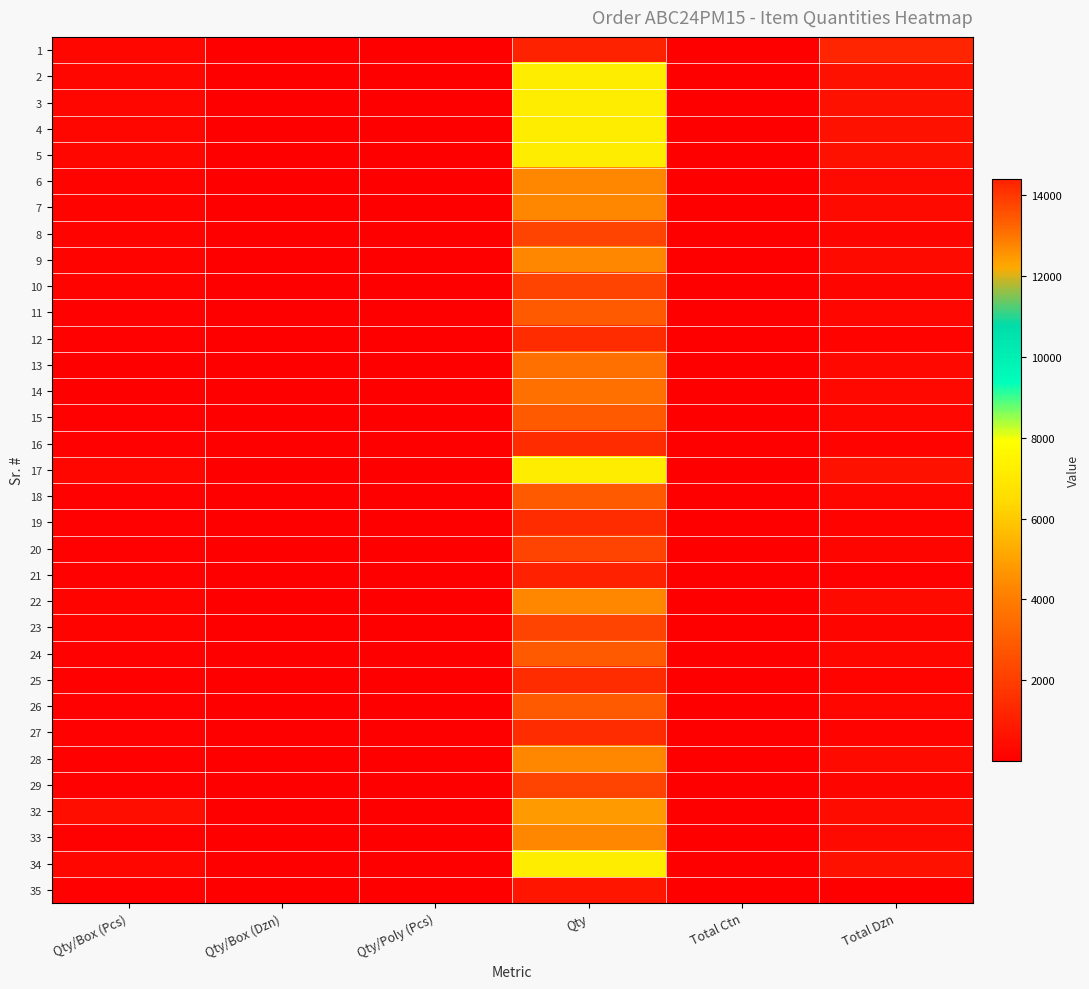

Reading right to left, transcribe all the data shown in this chart.

1: Total Dzn=1200	Total Ctn=60	Qty=14400	Qty/Poly (Pcs)=12	Qty/Box (Dzn)=20	Qty/Box (Pcs)=240
2: Total Dzn=600	Total Ctn=30	Qty=7200	Qty/Poly (Pcs)=12	Qty/Box (Dzn)=20	Qty/Box (Pcs)=240
3: Total Dzn=600	Total Ctn=30	Qty=7200	Qty/Poly (Pcs)=12	Qty/Box (Dzn)=20	Qty/Box (Pcs)=240
4: Total Dzn=600	Total Ctn=30	Qty=7200	Qty/Poly (Pcs)=12	Qty/Box (Dzn)=20	Qty/Box (Pcs)=240
5: Total Dzn=600	Total Ctn=30	Qty=7200	Qty/Poly (Pcs)=12	Qty/Box (Dzn)=20	Qty/Box (Pcs)=240
6: Total Dzn=360	Total Ctn=30	Qty=4320	Qty/Poly (Pcs)=12	Qty/Box (Dzn)=12	Qty/Box (Pcs)=144
7: Total Dzn=360	Total Ctn=30	Qty=4320	Qty/Poly (Pcs)=12	Qty/Box (Dzn)=12	Qty/Box (Pcs)=144
8: Total Dzn=180	Total Ctn=15	Qty=2160	Qty/Poly (Pcs)=12	Qty/Box (Dzn)=12	Qty/Box (Pcs)=144
9: Total Dzn=360	Total Ctn=30	Qty=4320	Qty/Poly (Pcs)=12	Qty/Box (Dzn)=12	Qty/Box (Pcs)=144
10: Total Dzn=180	Total Ctn=15	Qty=2160	Qty/Poly (Pcs)=12	Qty/Box (Dzn)=12	Qty/Box (Pcs)=144
11: Total Dzn=240	Total Ctn=30	Qty=2880	Qty/Poly (Pcs)=12	Qty/Box (Dzn)=8	Qty/Box (Pcs)=96
12: Total Dzn=120	Total Ctn=15	Qty=1440	Qty/Poly (Pcs)=12	Qty/Box (Dzn)=8	Qty/Box (Pcs)=96
13: Total Dzn=300	Total Ctn=60	Qty=3600	Qty/Poly (Pcs)=12	Qty/Box (Dzn)=5	Qty/Box (Pcs)=60
14: Total Dzn=300	Total Ctn=60	Qty=3600	Qty/Poly (Pcs)=12	Qty/Box (Dzn)=5	Qty/Box (Pcs)=60
15: Total Dzn=240	Total Ctn=30	Qty=2880	Qty/Poly (Pcs)=12	Qty/Box (Dzn)=8	Qty/Box (Pcs)=96
16: Total Dzn=120	Total Ctn=15	Qty=1440	Qty/Poly (Pcs)=12	Qty/Box (Dzn)=8	Qty/Box (Pcs)=96
17: Total Dzn=600	Total Ctn=30	Qty=7200	Qty/Poly (Pcs)=12	Qty/Box (Dzn)=20	Qty/Box (Pcs)=240
18: Total Dzn=240	Total Ctn=30	Qty=2880	Qty/Poly (Pcs)=12	Qty/Box (Dzn)=12	Qty/Box (Pcs)=96
19: Total Dzn=120	Total Ctn=15	Qty=1440	Qty/Poly (Pcs)=12	Qty/Box (Dzn)=12	Qty/Box (Pcs)=96
20: Total Dzn=180	Total Ctn=30	Qty=2160	Qty/Poly (Pcs)=12	Qty/Box (Dzn)=6	Qty/Box (Pcs)=72
21: Total Dzn=90	Total Ctn=15	Qty=1080	Qty/Poly (Pcs)=12	Qty/Box (Dzn)=6	Qty/Box (Pcs)=72
22: Total Dzn=360	Total Ctn=30	Qty=4320	Qty/Poly (Pcs)=12	Qty/Box (Dzn)=12	Qty/Box (Pcs)=144
23: Total Dzn=180	Total Ctn=15	Qty=2160	Qty/Poly (Pcs)=12	Qty/Box (Dzn)=12	Qty/Box (Pcs)=144
24: Total Dzn=240	Total Ctn=30	Qty=2880	Qty/Poly (Pcs)=12	Qty/Box (Dzn)=8	Qty/Box (Pcs)=96
25: Total Dzn=120	Total Ctn=15	Qty=1440	Qty/Poly (Pcs)=12	Qty/Box (Dzn)=8	Qty/Box (Pcs)=96
26: Total Dzn=240	Total Ctn=30	Qty=2880	Qty/Poly (Pcs)=12	Qty/Box (Dzn)=8	Qty/Box (Pcs)=96
27: Total Dzn=120	Total Ctn=15	Qty=1440	Qty/Poly (Pcs)=12	Qty/Box (Dzn)=8	Qty/Box (Pcs)=96
28: Total Dzn=360	Total Ctn=60	Qty=4320	Qty/Poly (Pcs)=12	Qty/Box (Dzn)=6	Qty/Box (Pcs)=72
29: Total Dzn=180	Total Ctn=30	Qty=2160	Qty/Poly (Pcs)=12	Qty/Box (Dzn)=6	Qty/Box (Pcs)=72
32: Total Dzn=400	Total Ctn=10	Qty=4800	Qty/Poly (Pcs)=24	Qty/Box (Dzn)=40	Qty/Box (Pcs)=480
33: Total Dzn=360	Total Ctn=60	Qty=4320	Qty/Poly (Pcs)=12	Qty/Box (Dzn)=6	Qty/Box (Pcs)=72
34: Total Dzn=600	Total Ctn=30	Qty=7200	Qty/Poly (Pcs)=12	Qty/Box (Dzn)=20	Qty/Box (Pcs)=240
35: Total Dzn=60	Total Ctn=10	Qty=720	Qty/Poly (Pcs)=12	Qty/Box (Dzn)=6	Qty/Box (Pcs)=72